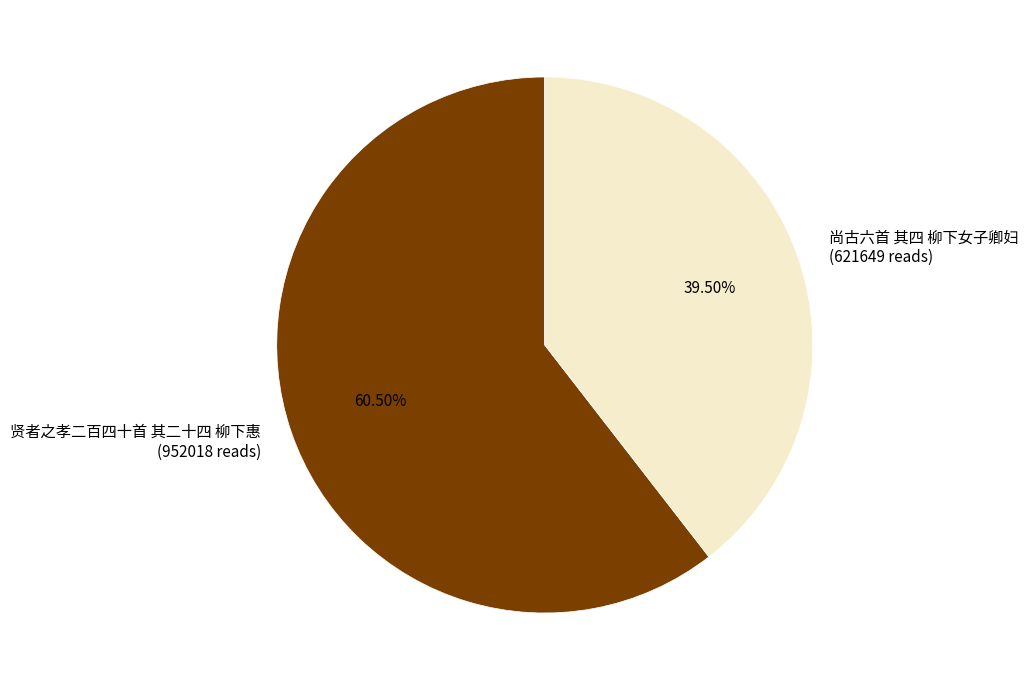

Approximately how many times larger is the value at 贤者之孝二百四十首 其二十四 柳下惠 (952018 reads) compared to 尚古六首 其四 柳下女子卿妇 (621649 reads)?

1.5